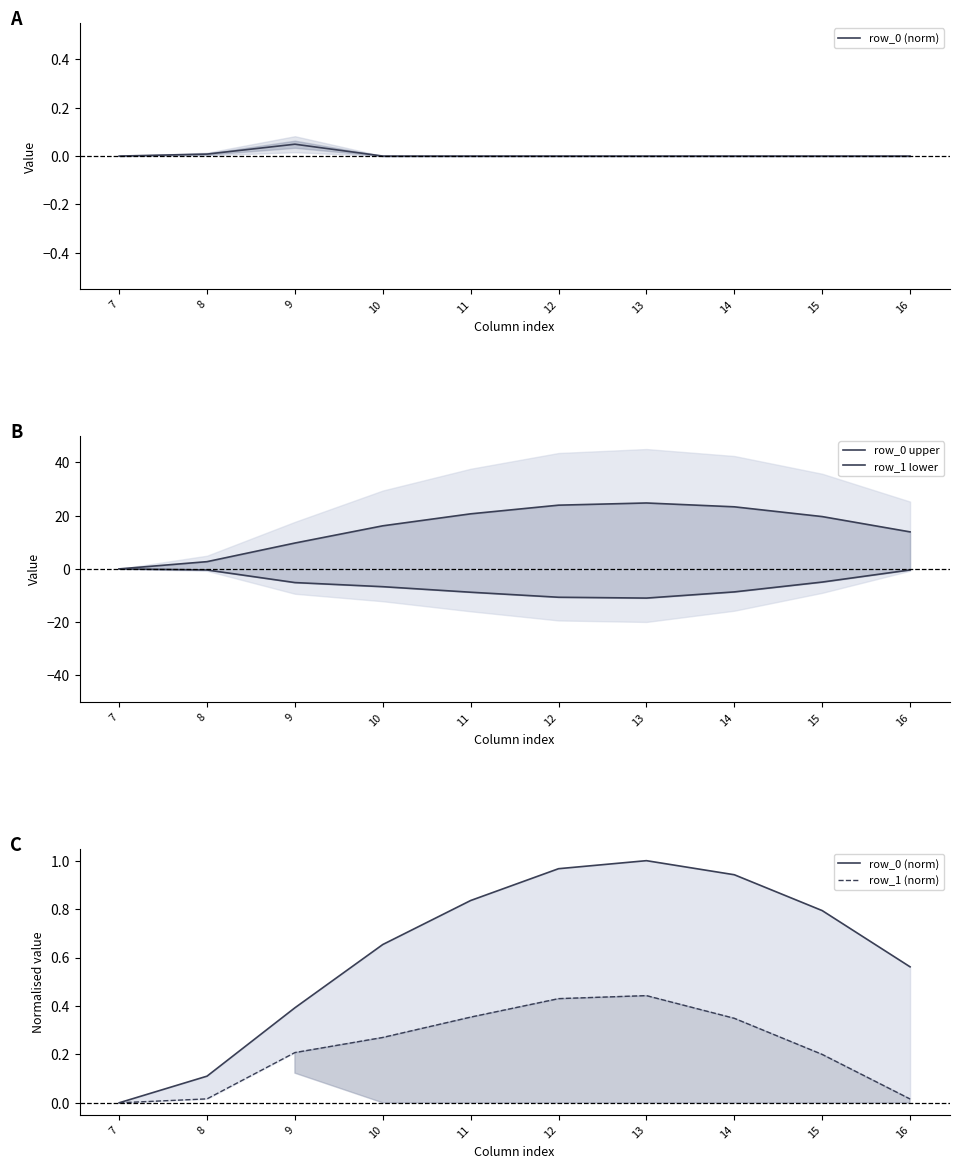

At which category is the sum across all series the highest?

14